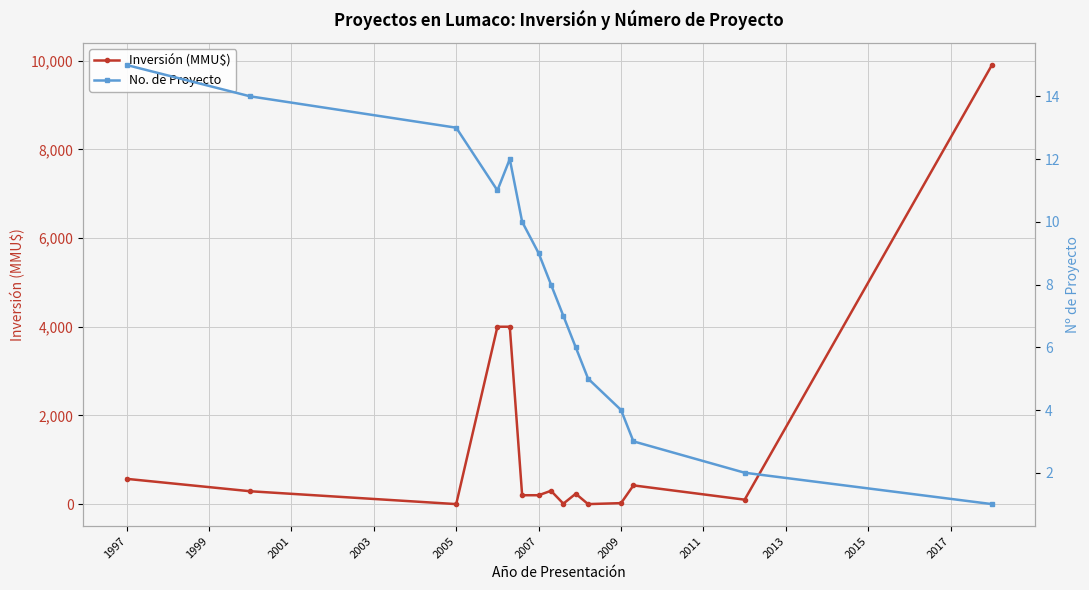

Is it true that Inversión (MMU$) equals 100 at 13?

True